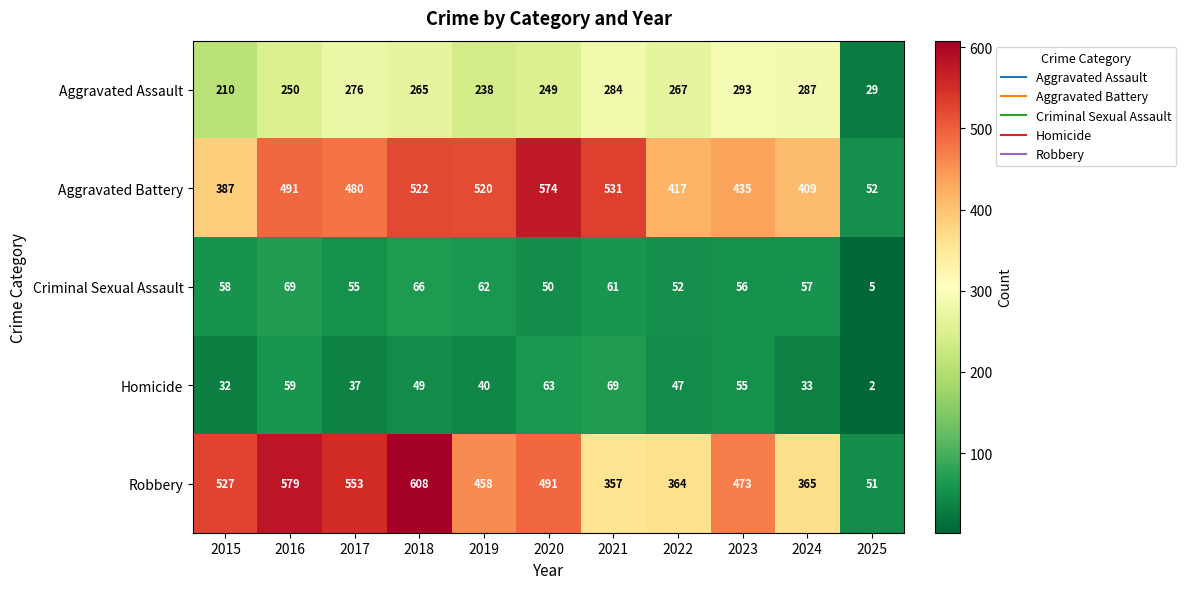

What is the total value across all series at 2022?

1147